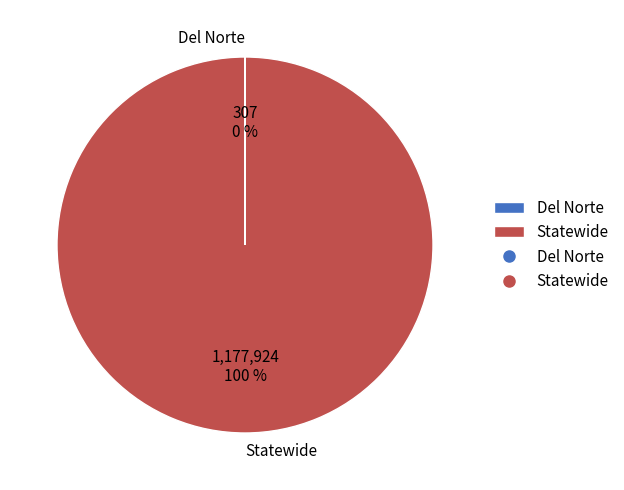

Is it true that Statewide is 89% of the pie?

False